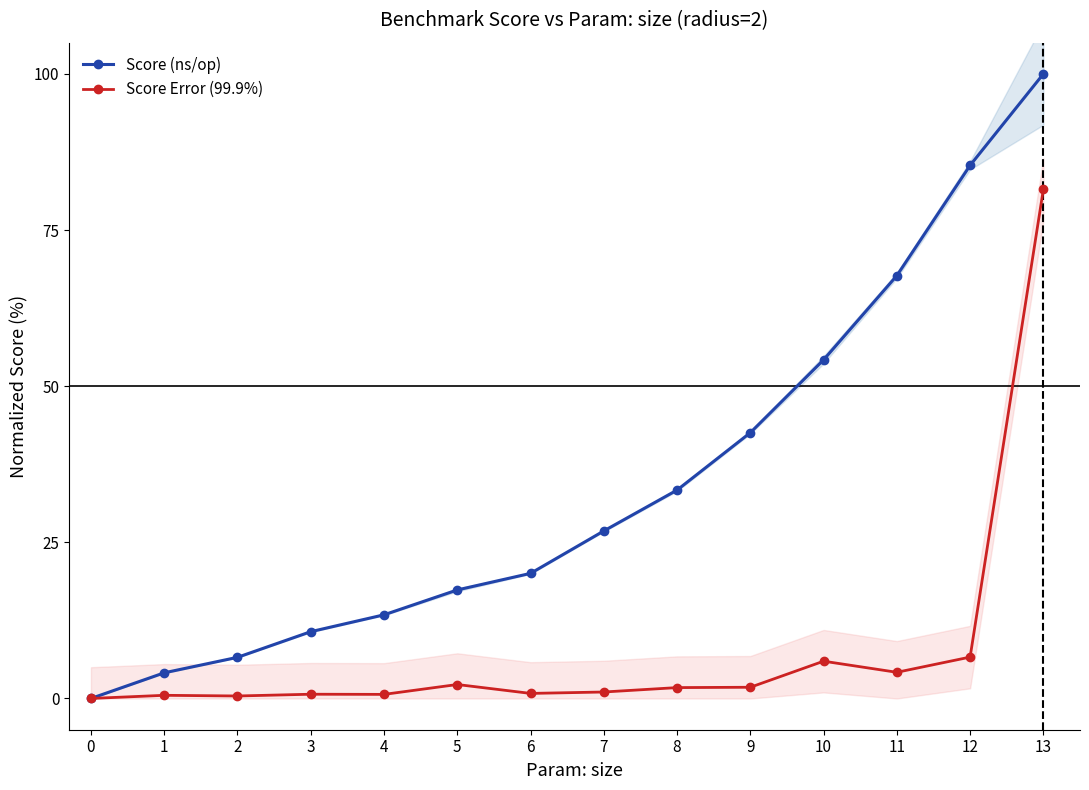

What is the average value of the Score Error (99.9%) series?

7.7